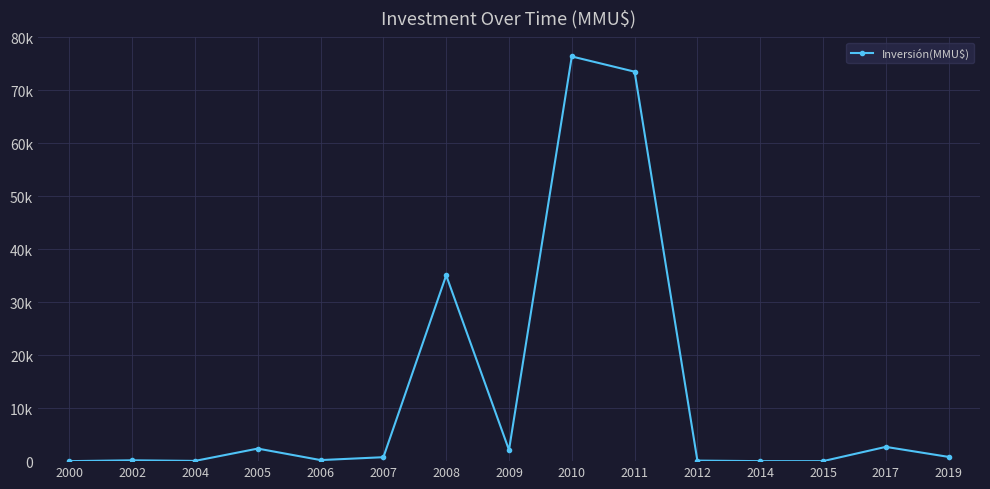

Reading left to right, what are all the values shown in this chart?

0	155	43	2370	200	744	35082	2100	76403	73528	100	0	0	2692	800